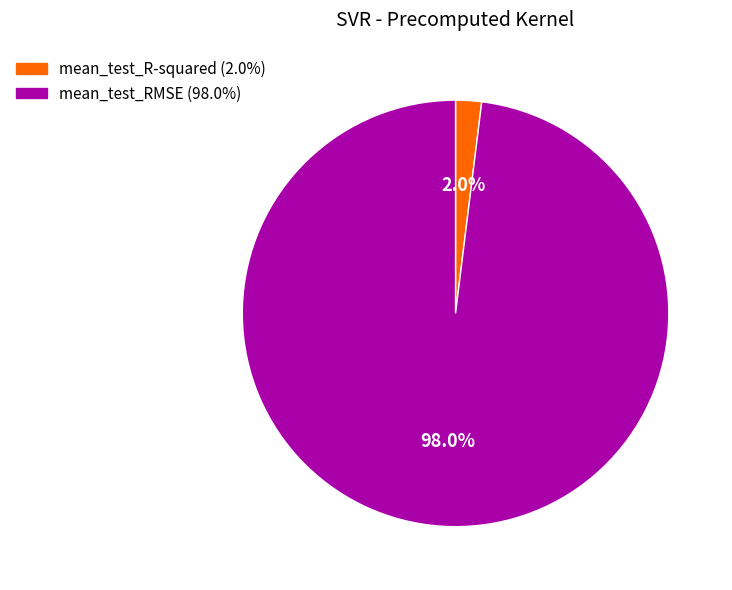

Count the number of slices in the pie.

2